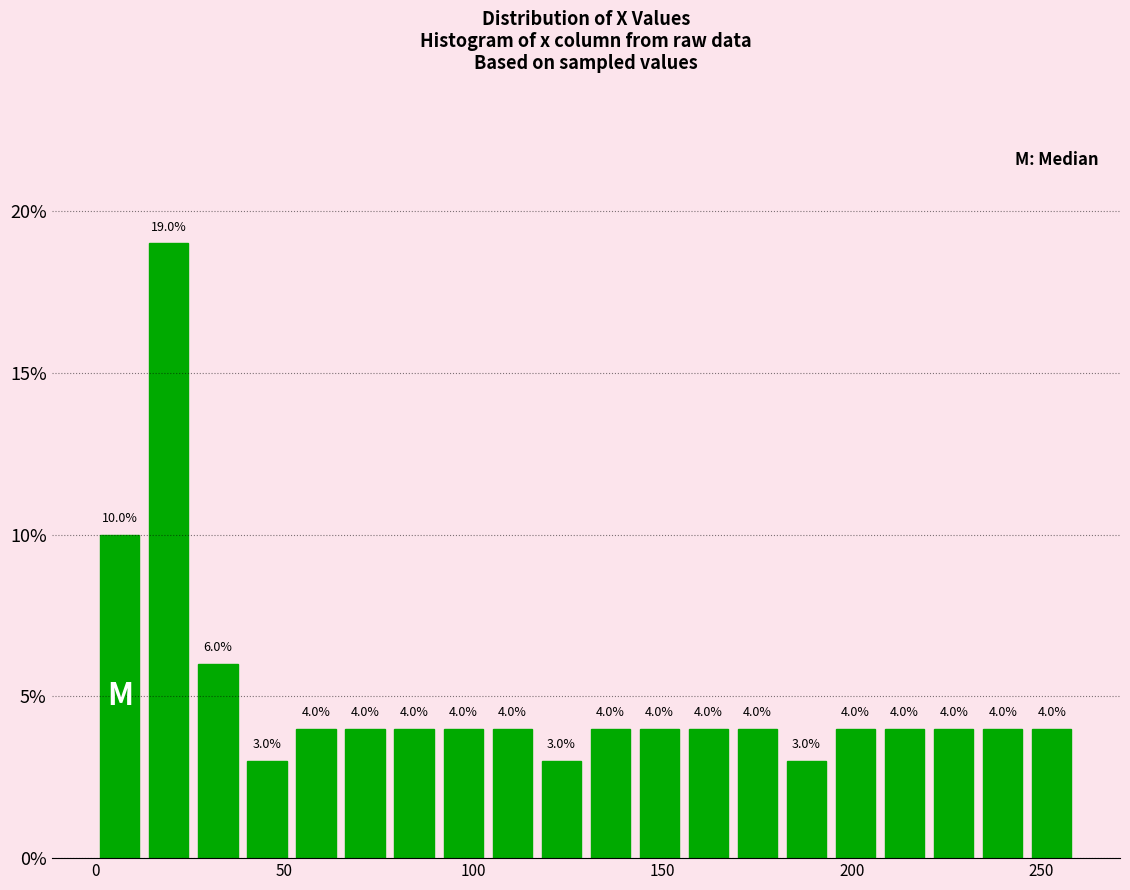

Read against the x-axis, roughly where is the centre of the tallest bar?

20